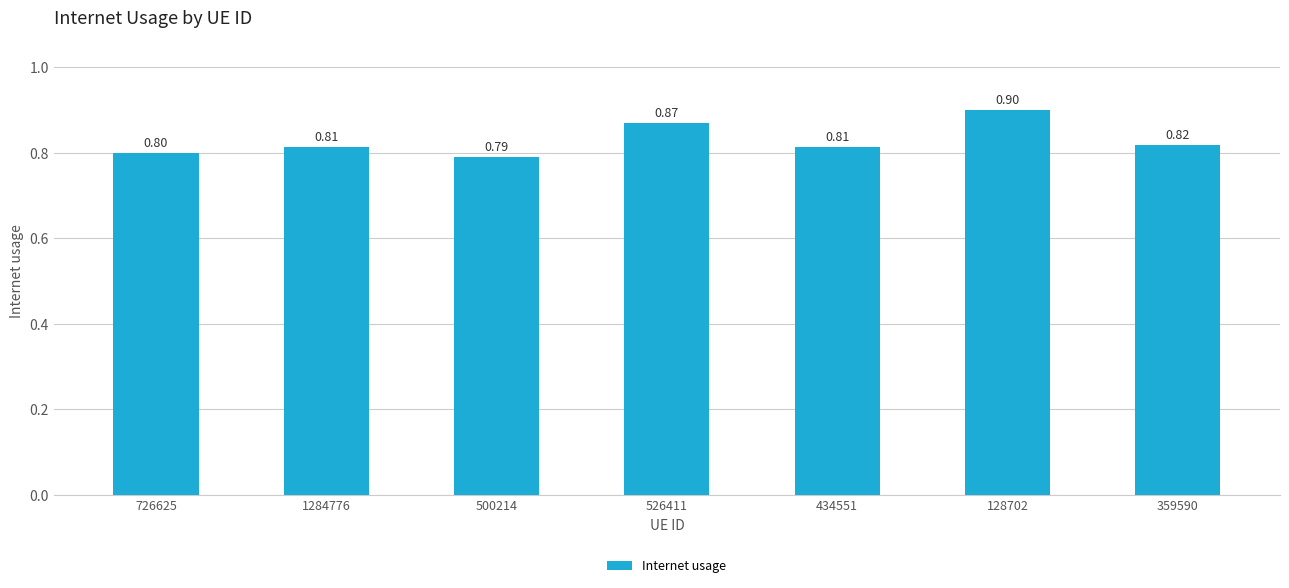

Does the chart contain stacked bars?

No